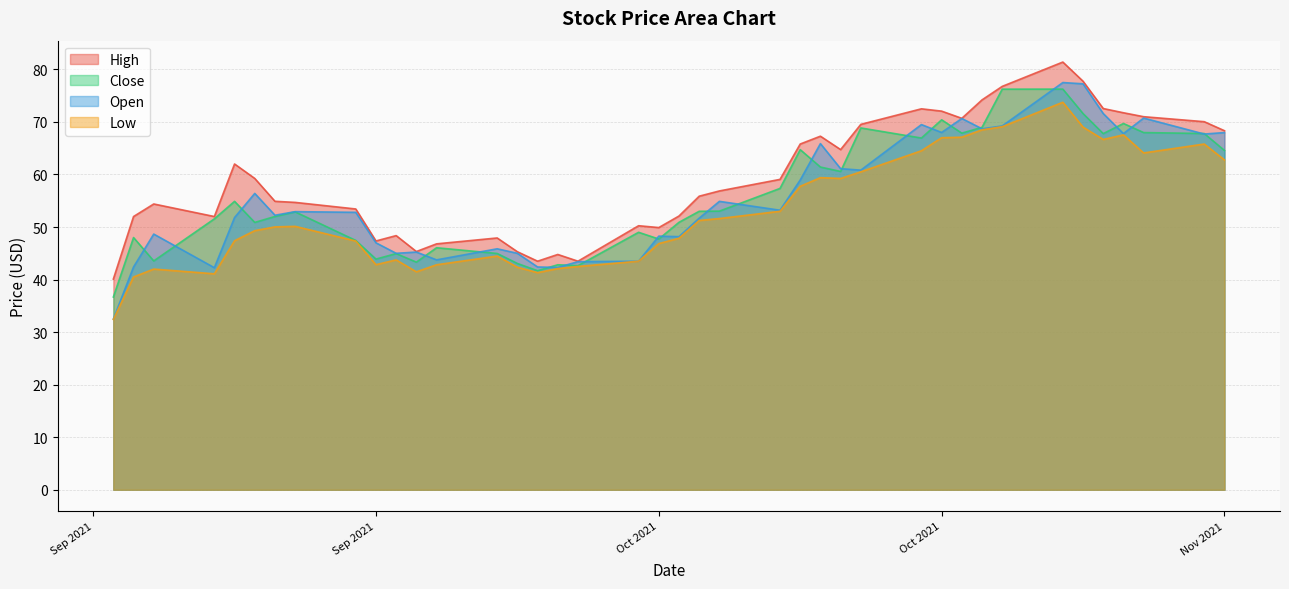

What is the difference between the maximum and minimum values in the Low series?

41.3